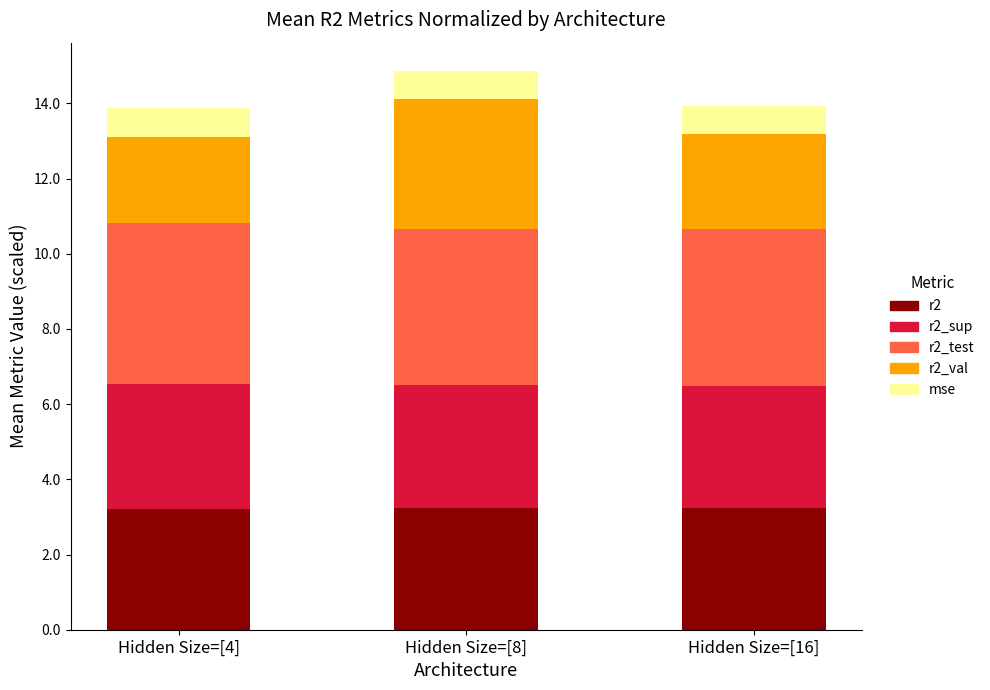

What is the highest value of the r2 series?

3.2